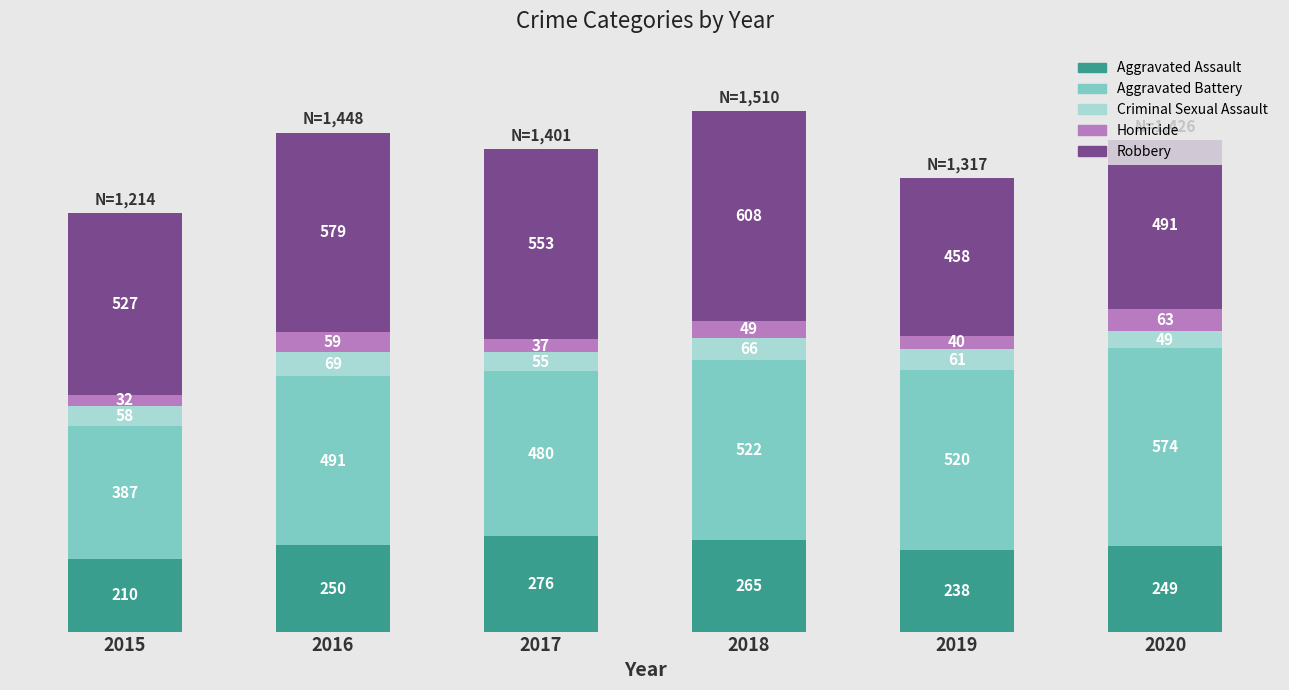

What is the total value across all series at 2016?

1448